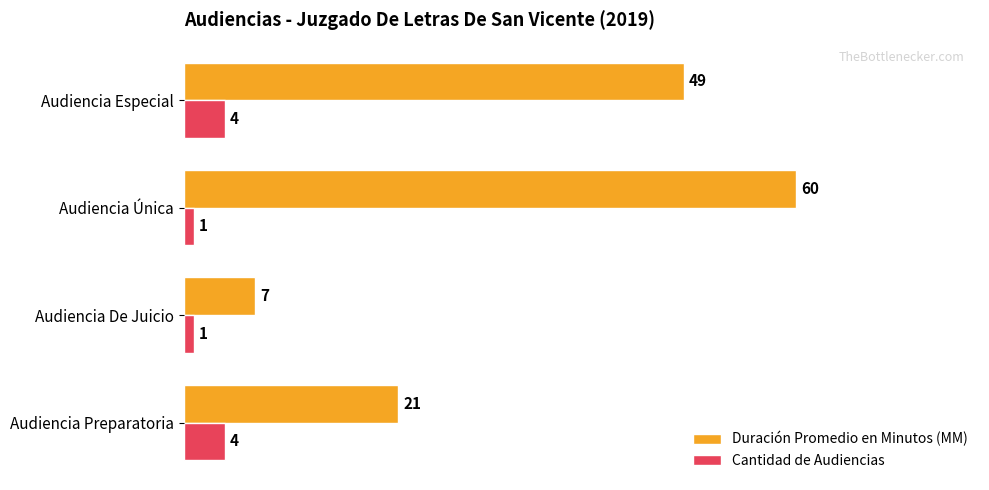

What is the maximum value for Cantidad de Audiencias?

4